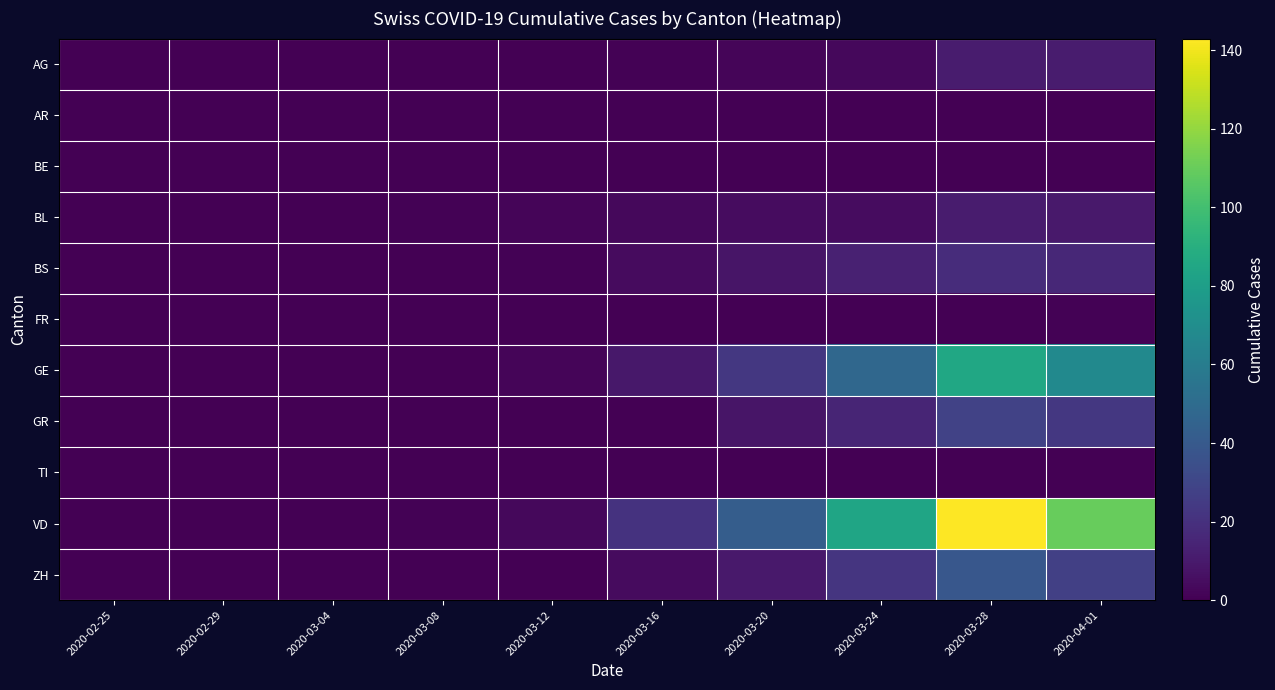

Which series has the widest spread of values?

VD